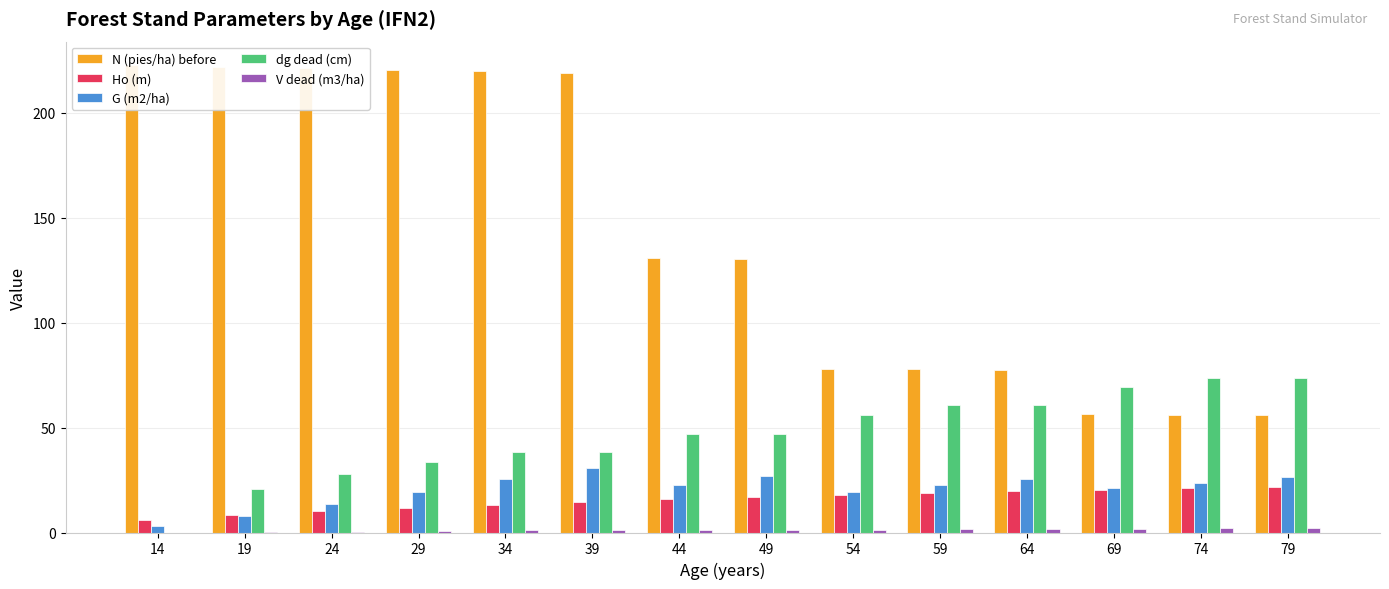

Reading right to left, what are all the values shown in this chart?

N (pies/ha) before: 56.0	56.2	56.4	77.5	77.8	78.0	130.5	130.9	219.0	219.8	220.5	221.3	222.1	222.8
Ho (m): 21.8	21.1	20.4	19.6	18.8	17.9	16.9	15.8	14.6	13.3	11.8	10.1	8.2	5.9
G (m2/ha): 26.3	23.8	21.2	25.5	22.4	19.3	26.8	22.7	30.7	25.3	19.5	13.5	7.7	2.9
dg dead (cm): 73.5	73.5	69.3	60.6	60.6	56.1	47.0	47.0	38.3	38.3	33.5	27.8	20.9	0.0
V dead (m3/ha): 1.9	1.9	1.7	1.6	1.6	1.4	1.4	1.4	1.2	1.2	0.8	0.5	0.2	0.0